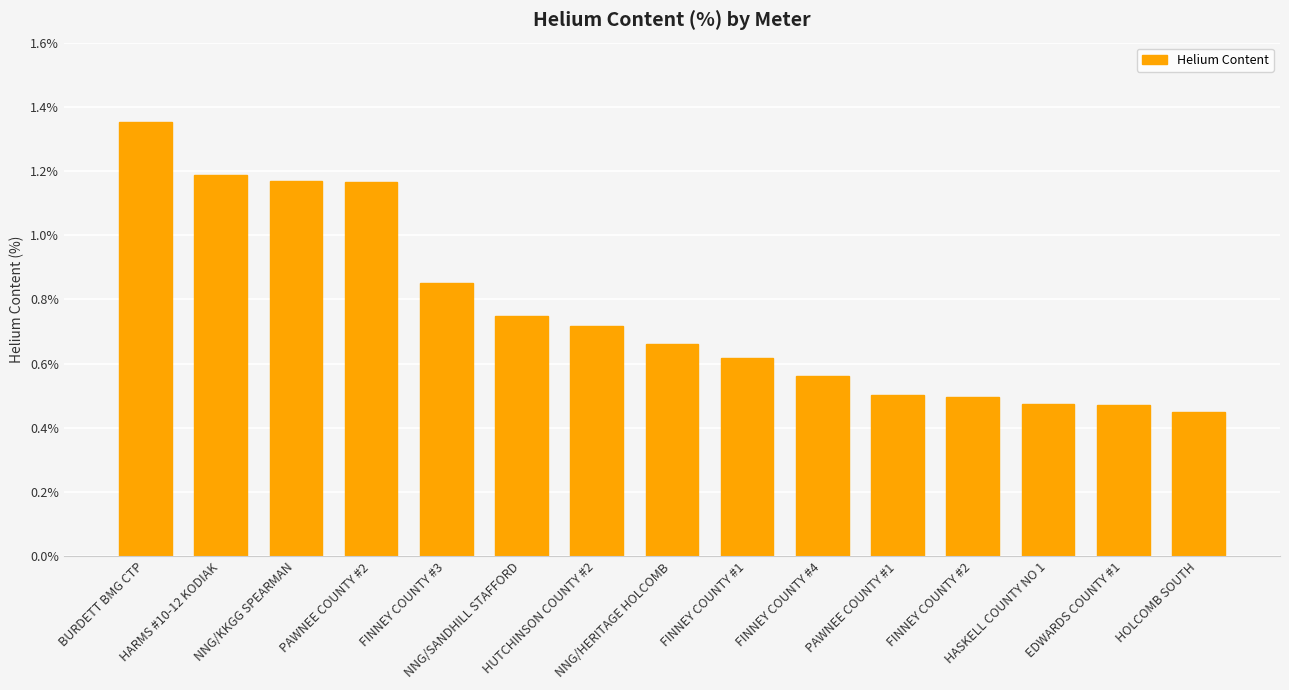

At which category does the chart reach its minimum across all series?

HOLCOMB SOUTH